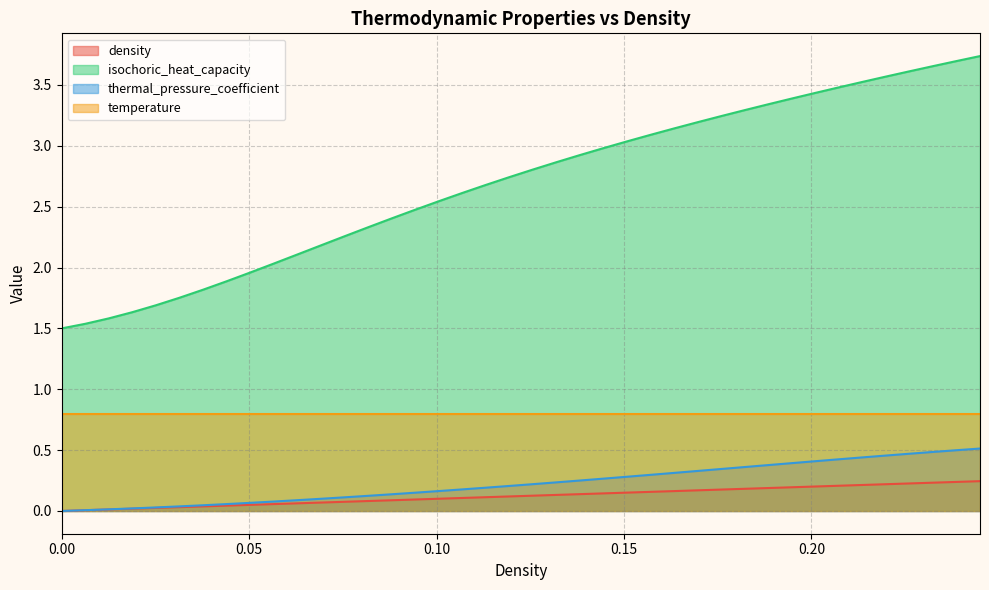

Rank the series by their maximum value, from highest to lowest.

isochoric_heat_capacity, temperature, thermal_pressure_coefficient, density